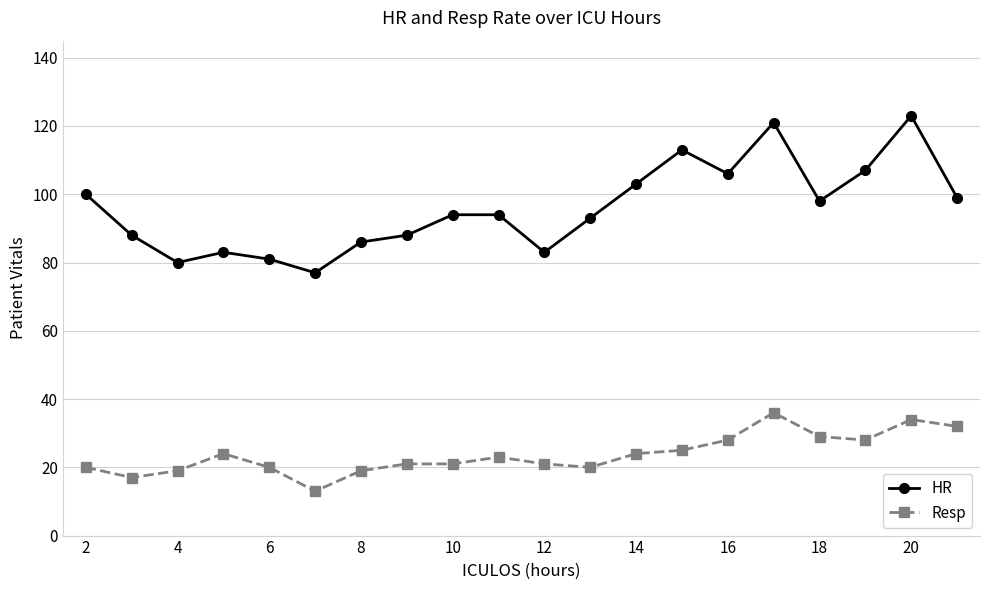

True or false: HR and Resp intersect in this chart.

False